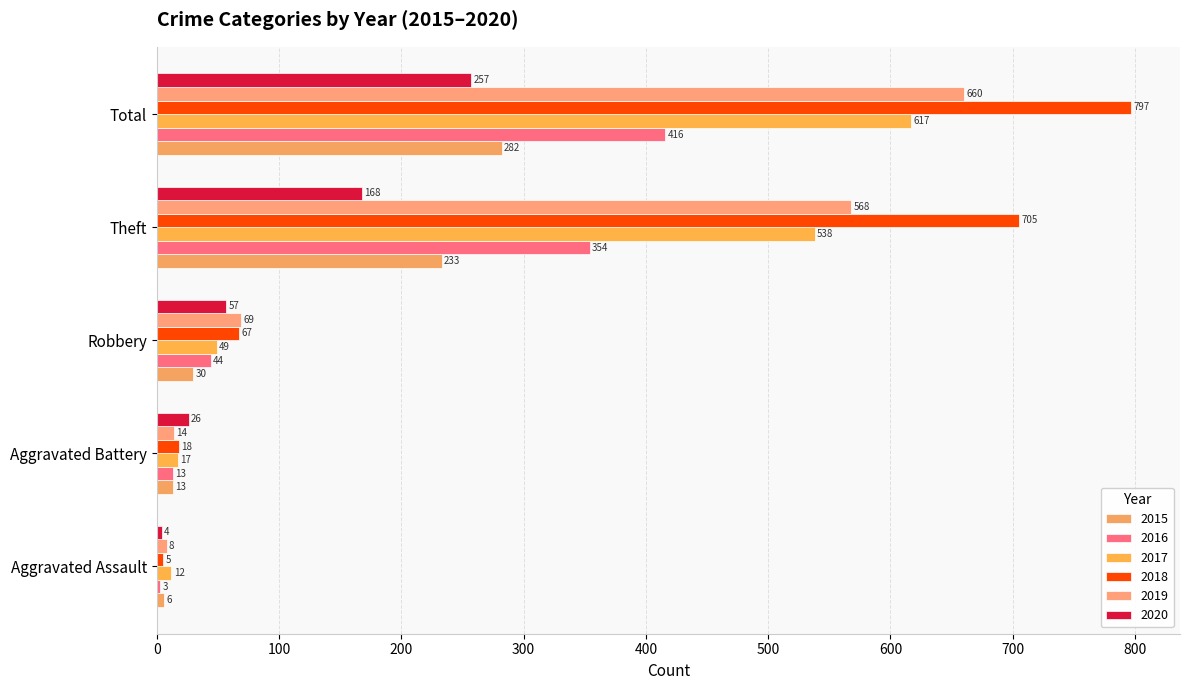

How many categories are shown in the chart?

5